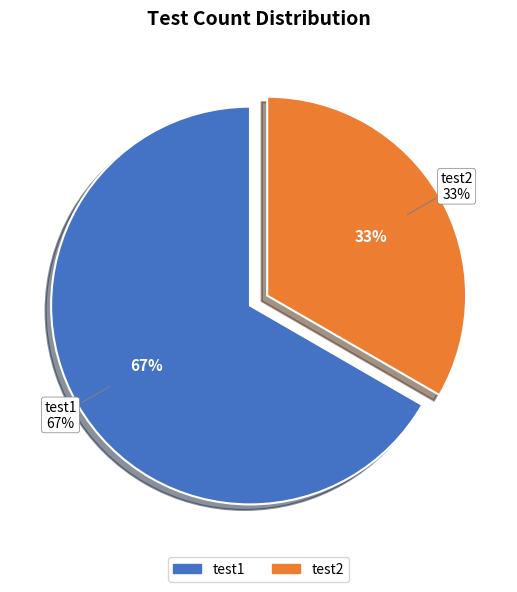

To the nearest percent, what portion does test2 represent?

33%